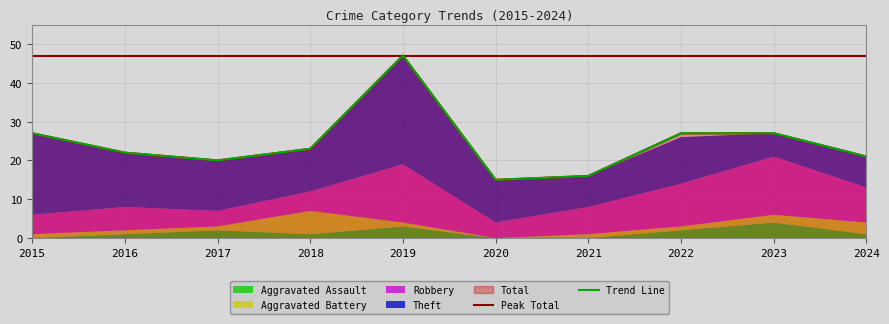

Rank the series at 2022 from highest to lowest value.

Total, Theft, Robbery, Aggravated Assault, Aggravated Battery